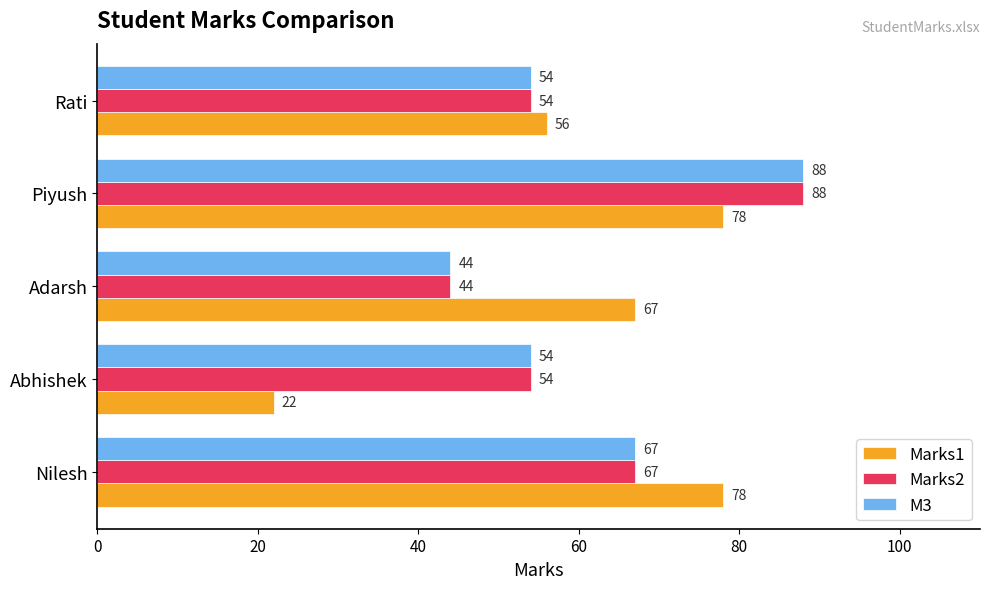

Is it true that M3 equals 88 at Piyush?

True